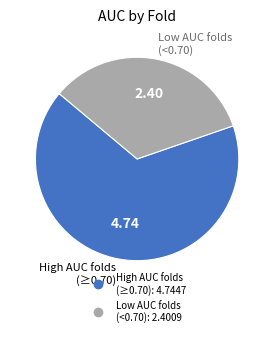

Is there any slice that represents more than half of the pie?

Yes